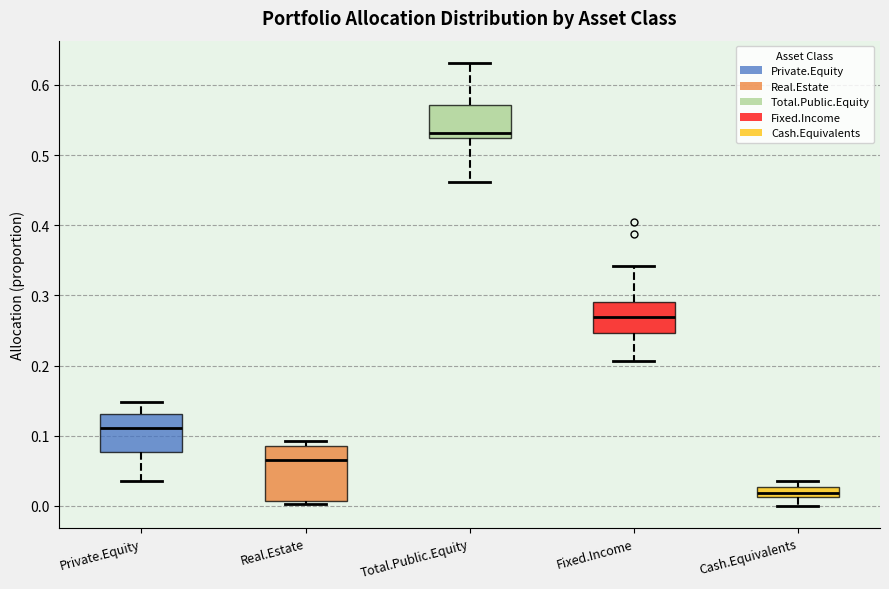

Comparing the boxes themselves (not the whiskers), which one is the tallest?

Real.Estate